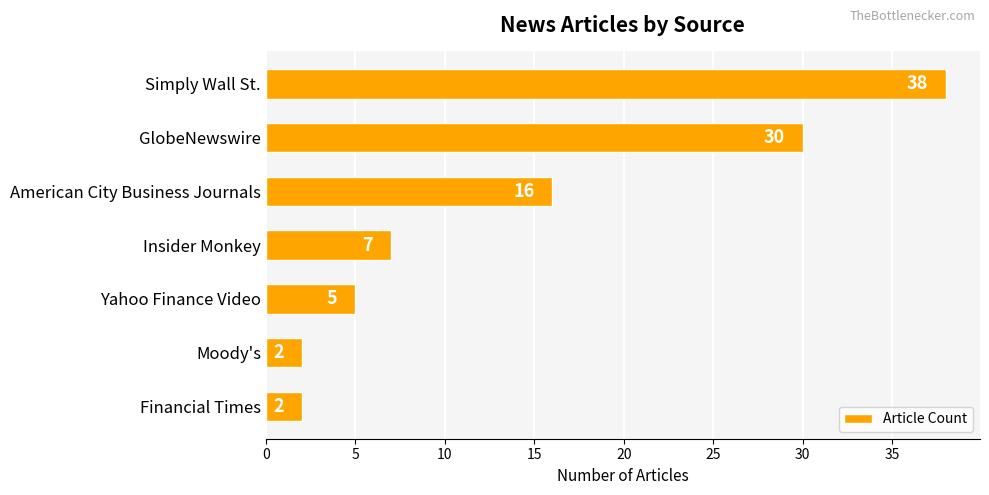

What is the greatest value displayed?

38